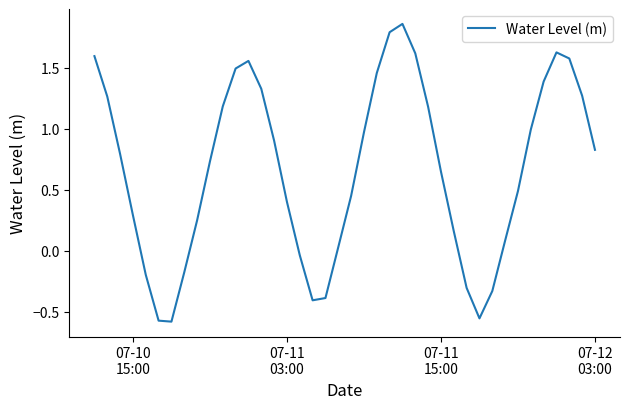

What is the difference between the maximum and minimum values?

2.4